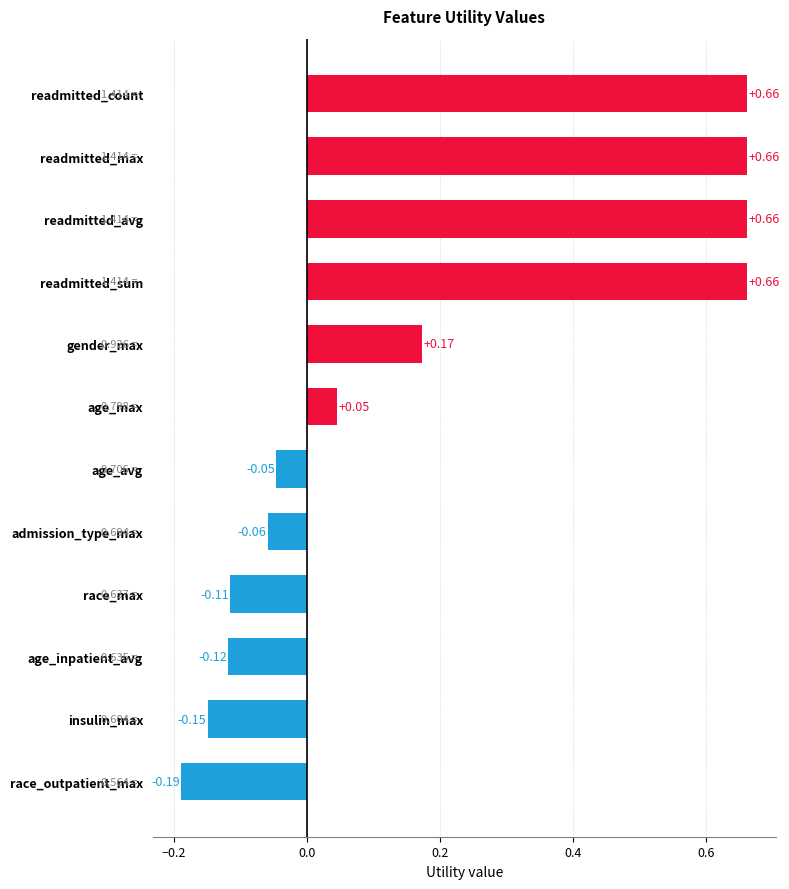

Which category has the lowest value across all series?

race_outpatient_max